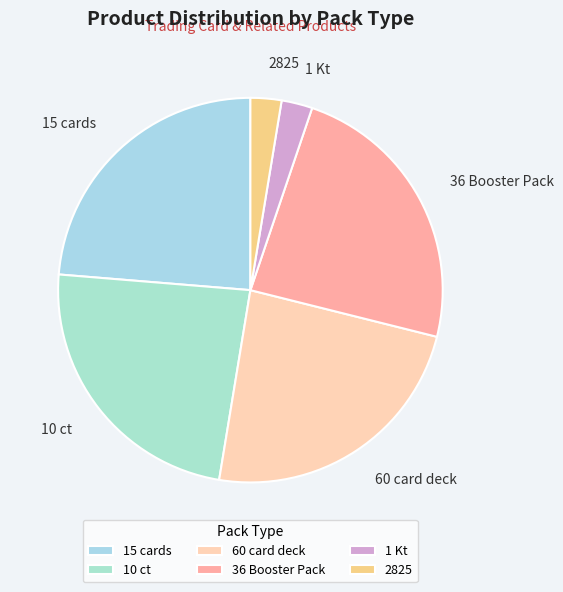

The 2825 slice represents 3% of the pie. True or false?

True